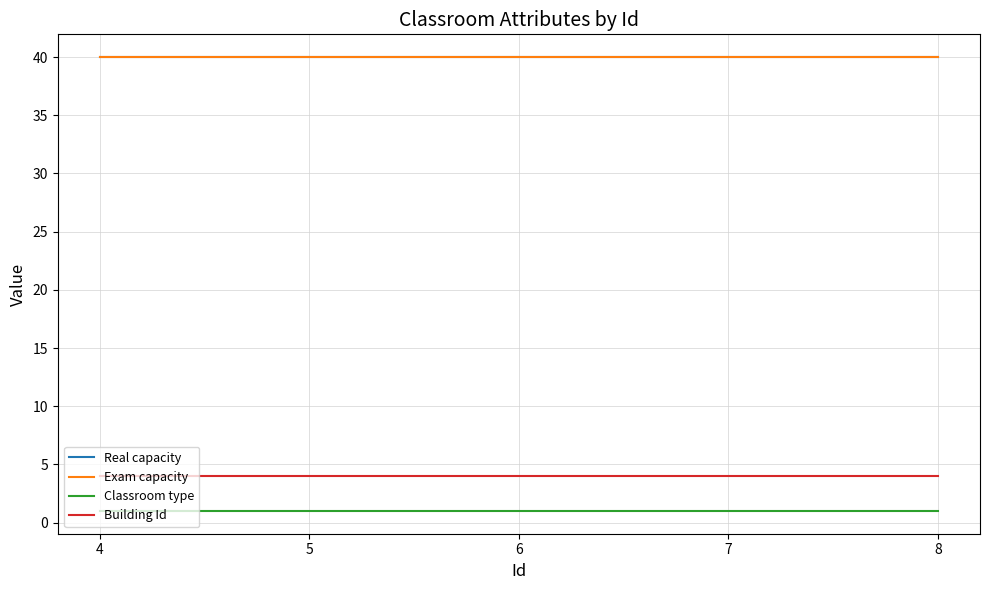

Reading right to left, what are all the values shown in this chart?

Real capacity: 40	40	40	40	40
Exam capacity: 40	40	40	40	40
Classroom type: 1	1	1	1	1
Building Id: 4	4	4	4	4